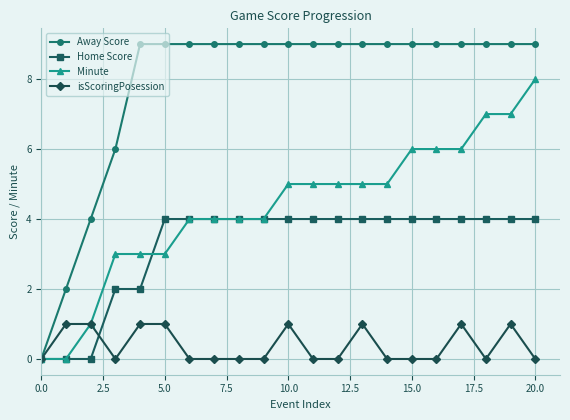

Which series has the largest total across all categories?

Away Score